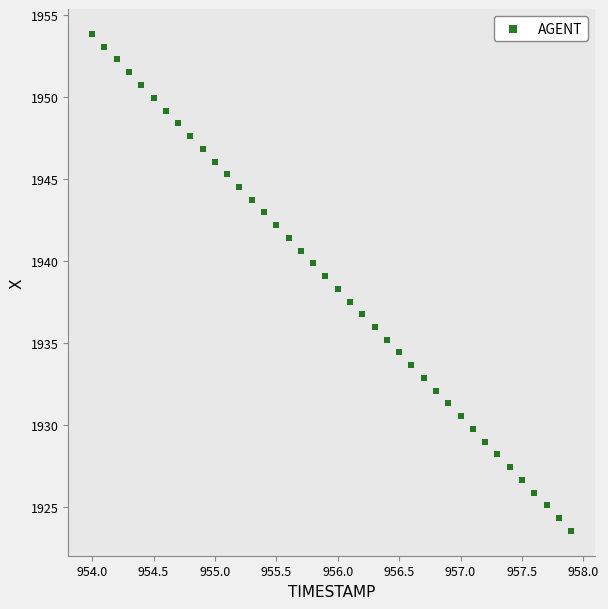

What is the range of Y values (max minus min)?

30.3